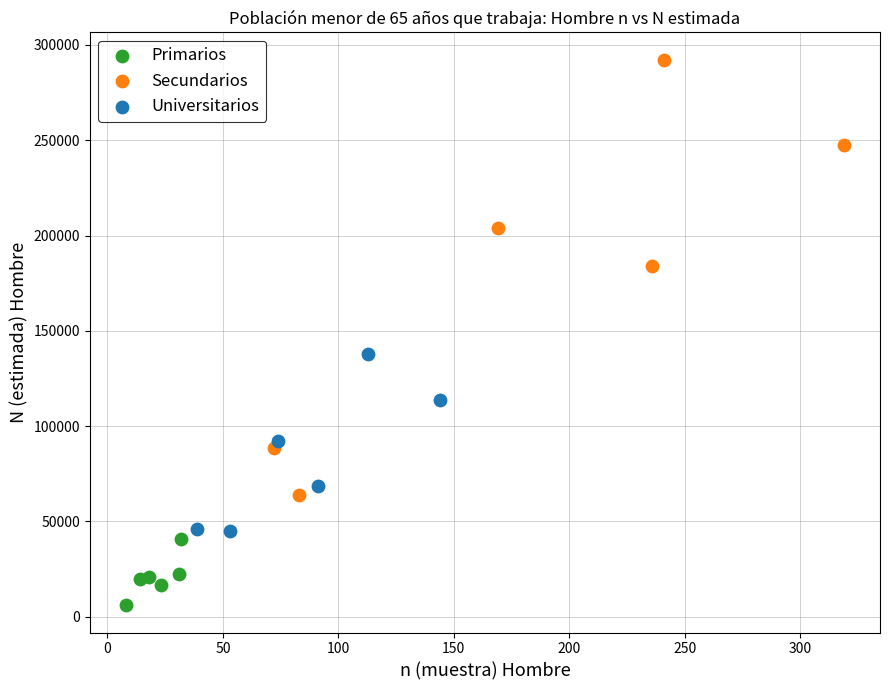

Which series has the largest Y range (max minus min)?

Secundarios